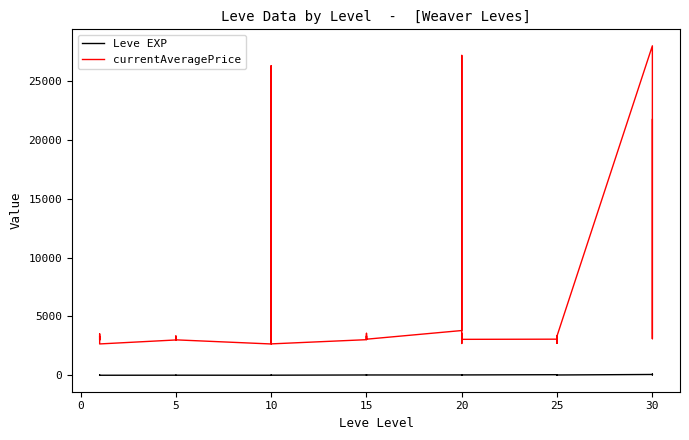

Which series has the largest range (max minus min)?

currentAveragePrice